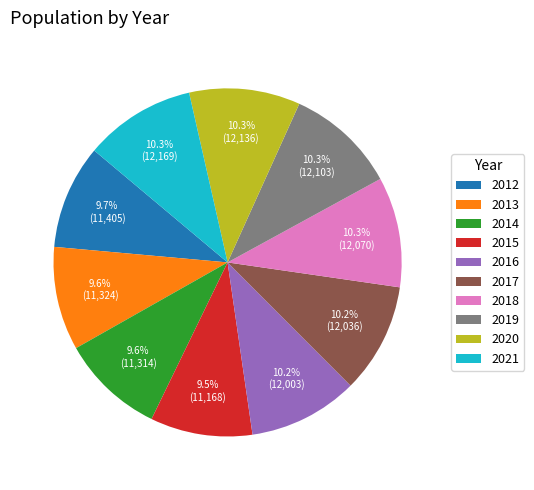

To the nearest percent, what is the combined percentage of 2012 and 2013?

19%